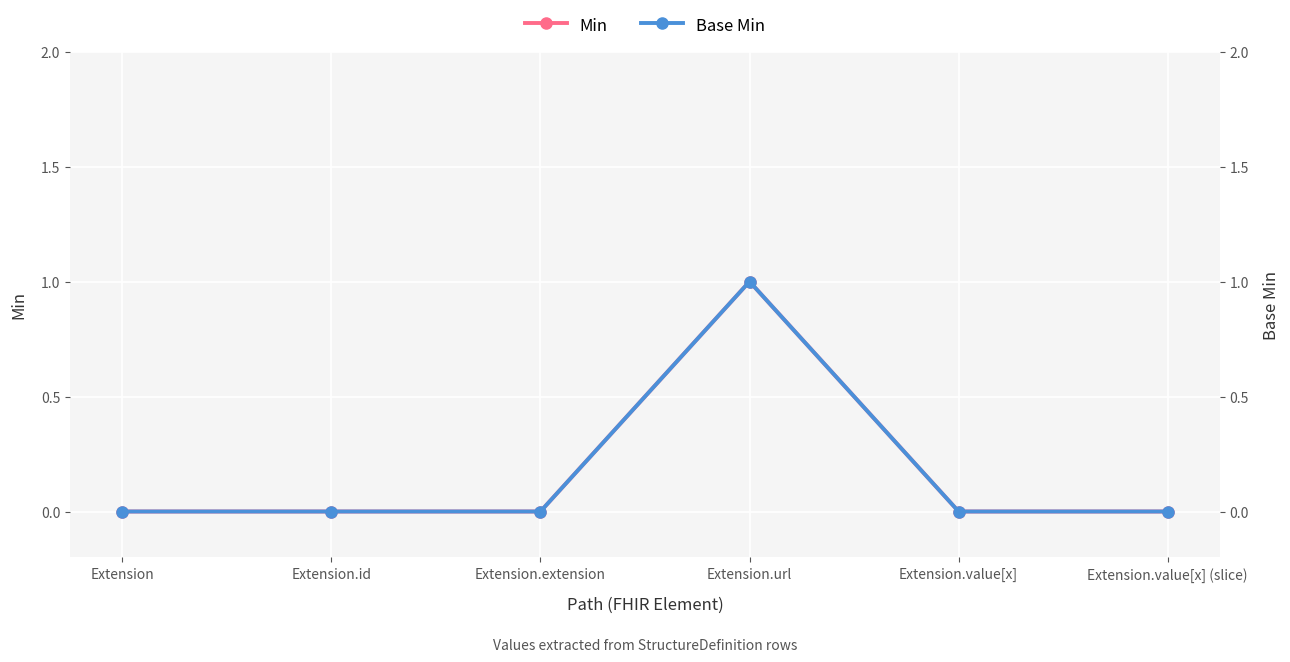

Which series has the largest total across all categories?

Min